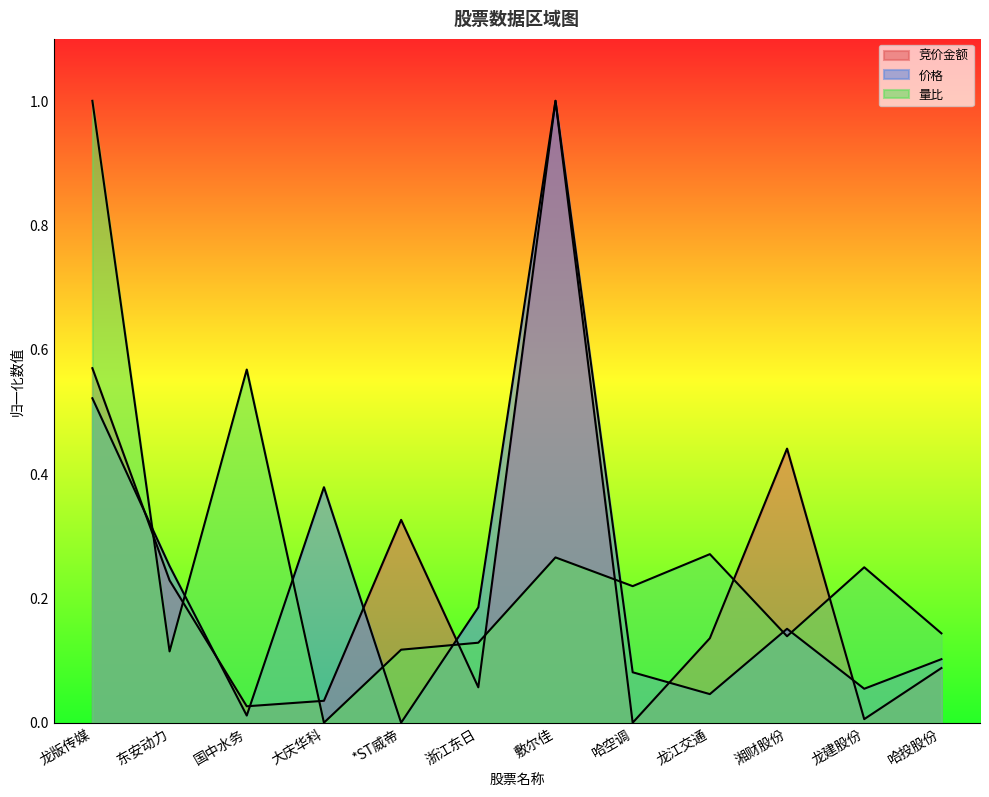

Which series changed the most between *ST威帝 and 龙江交通?

竞价金额